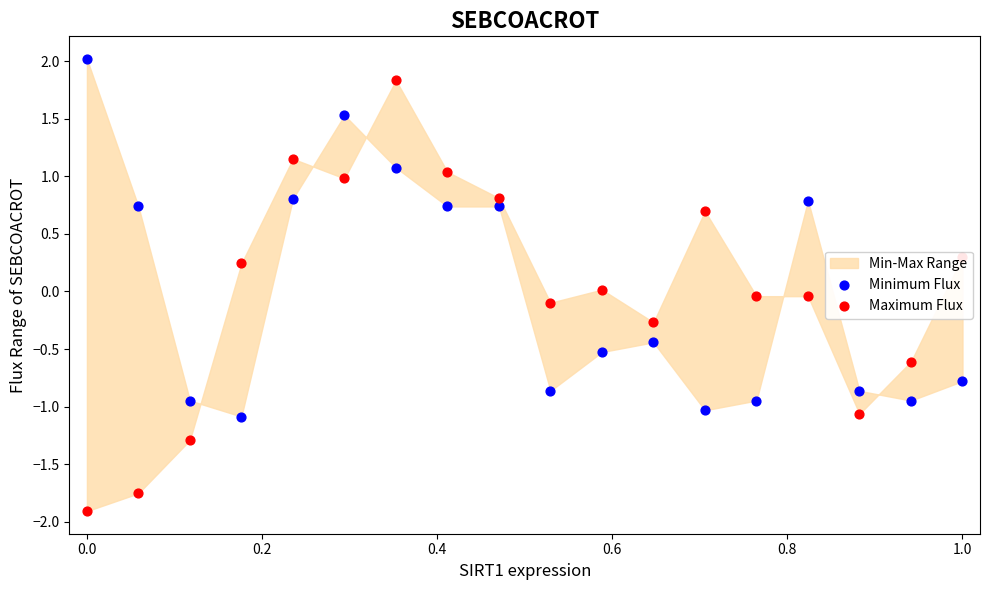

Which series has the widest spread of Y values?

Maximum Flux